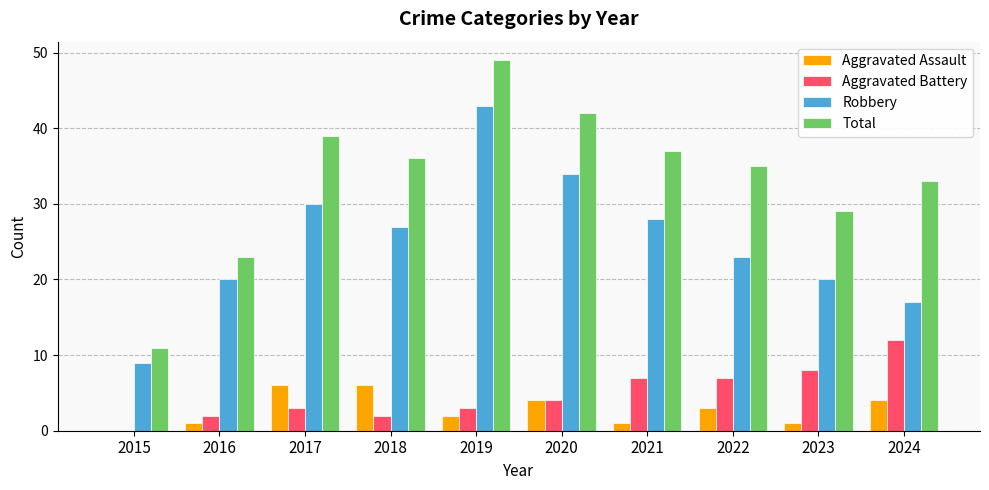

Which series has the largest total across all categories?

Total